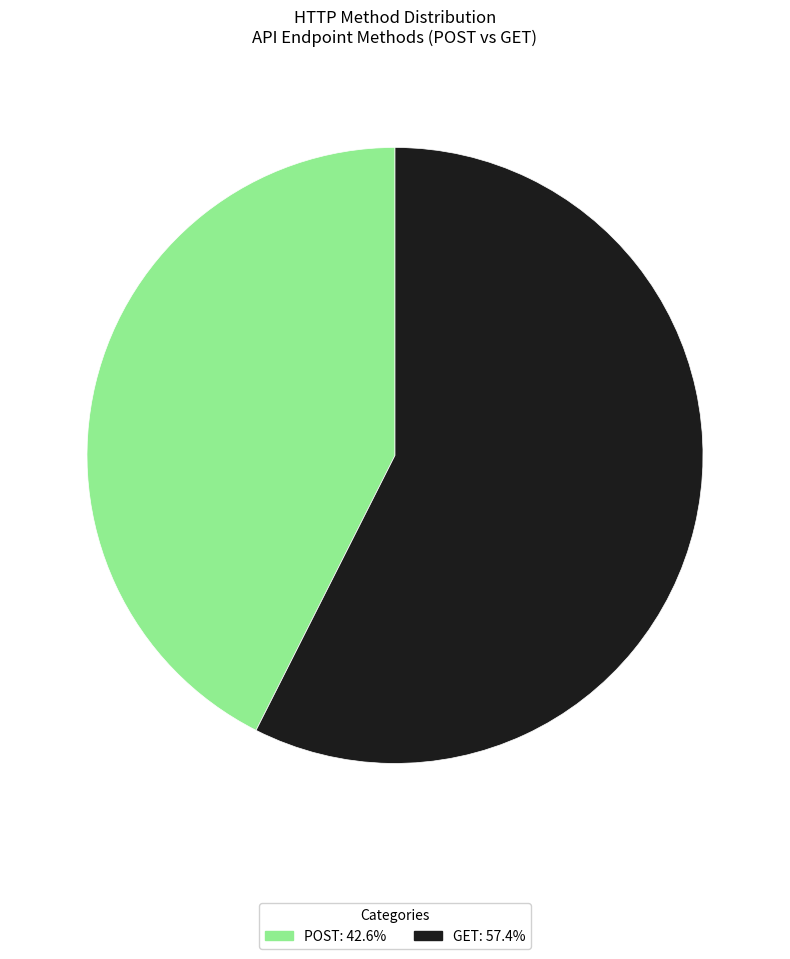

Is POST: 42.6% the majority of the pie?

No